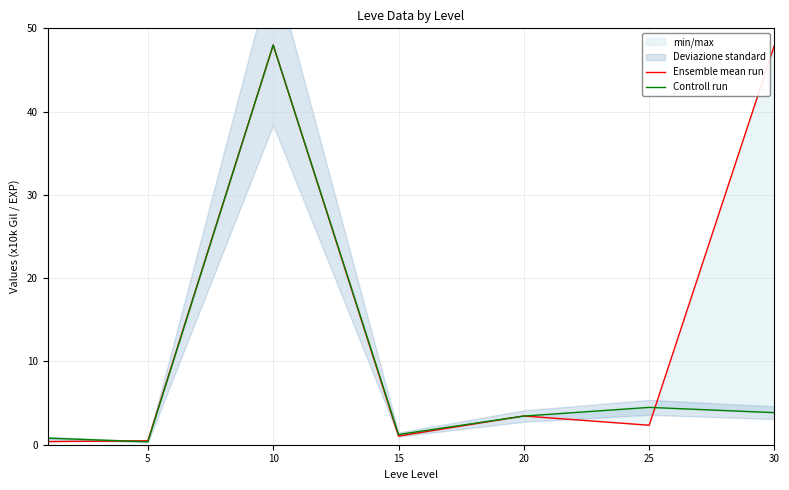

Which series has the largest total across all categories?

Ensemble mean run